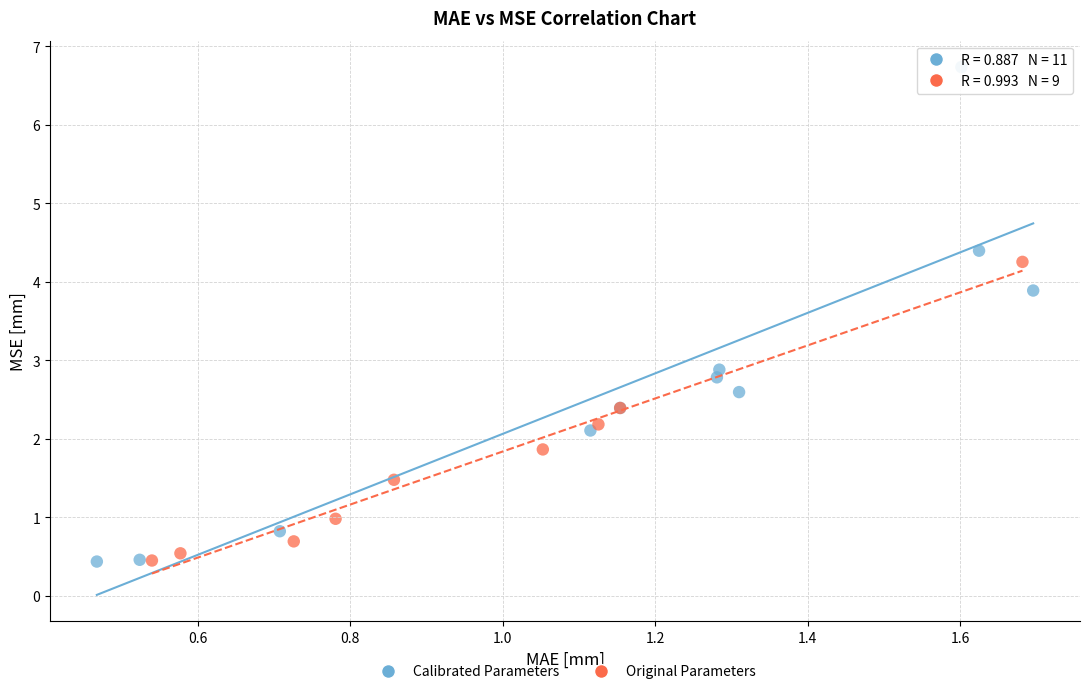

Which series has the largest Y range (max minus min)?

Calibrated Parameters